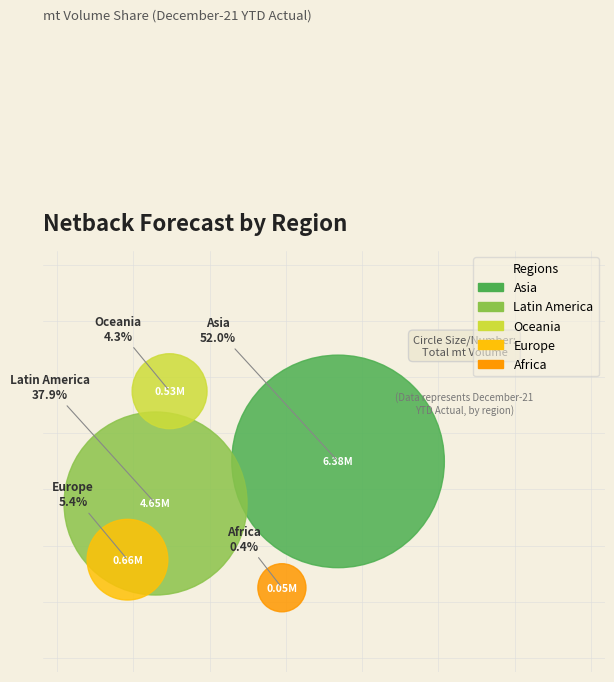

Which slice is the smallest?

Africa